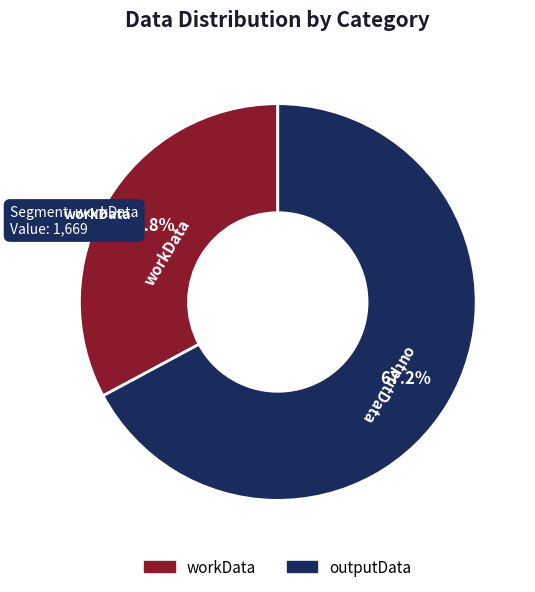

What is the largest slice in the pie chart?

outputData